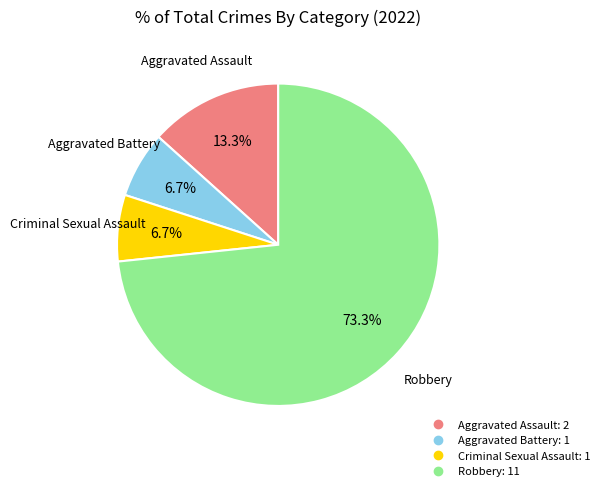

Is there a majority slice in this chart?

Yes